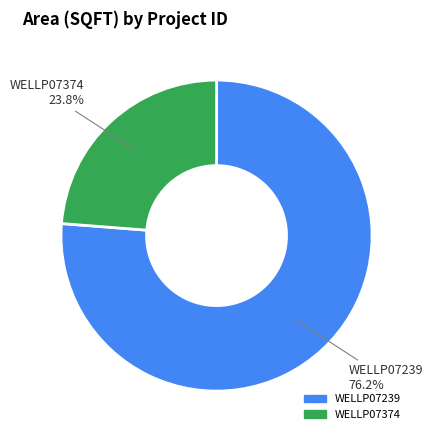

What is the largest slice in the pie chart?

WELLP07239